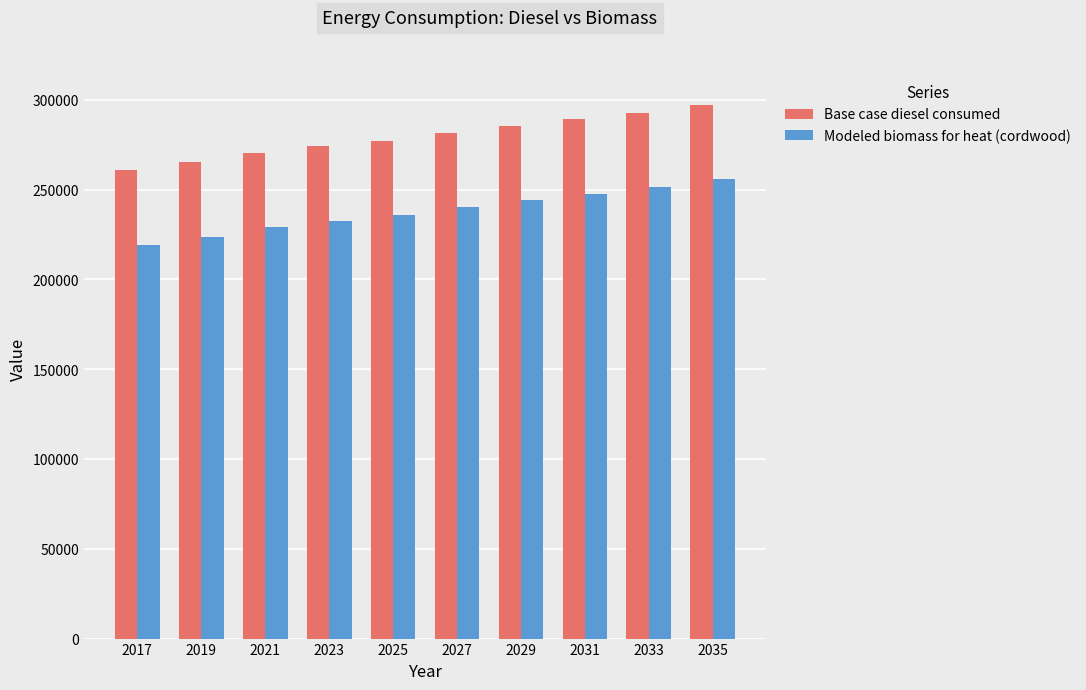

How many data points in Modeled biomass for heat (cordwood) are above 240202?

5